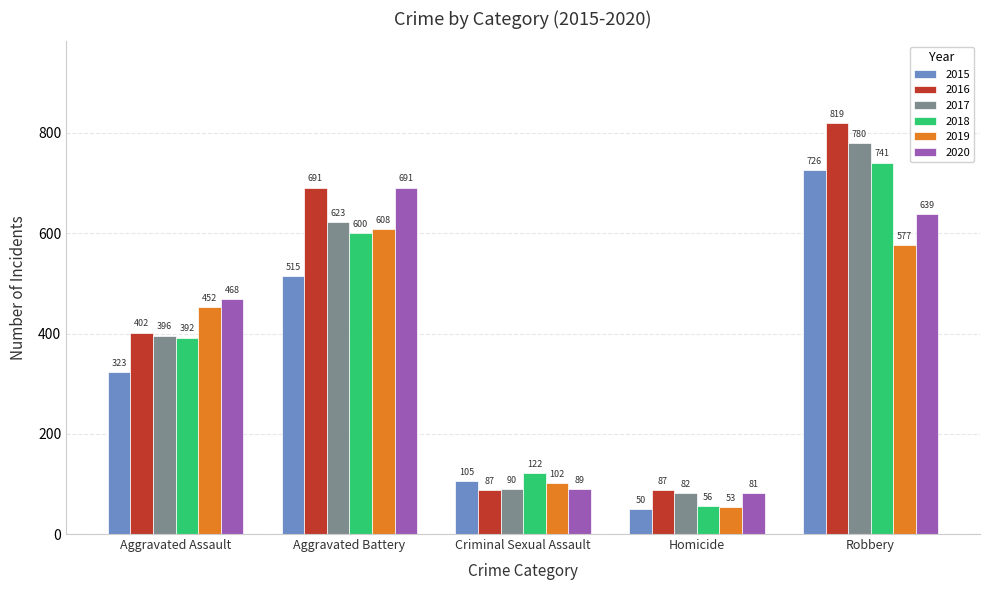

At Criminal Sexual Assault, list the series in order from smallest to largest.

2016, 2020, 2017, 2019, 2015, 2018